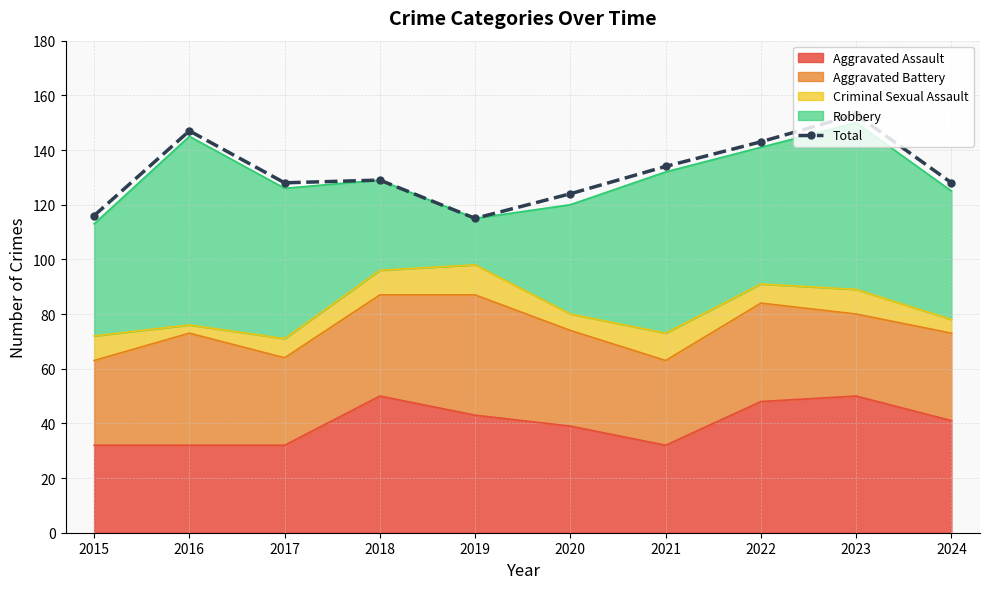

Rank the categories by value from lowest to highest.

2019, 2015, 2020, 2017, 2024, 2018, 2021, 2022, 2016, 2023